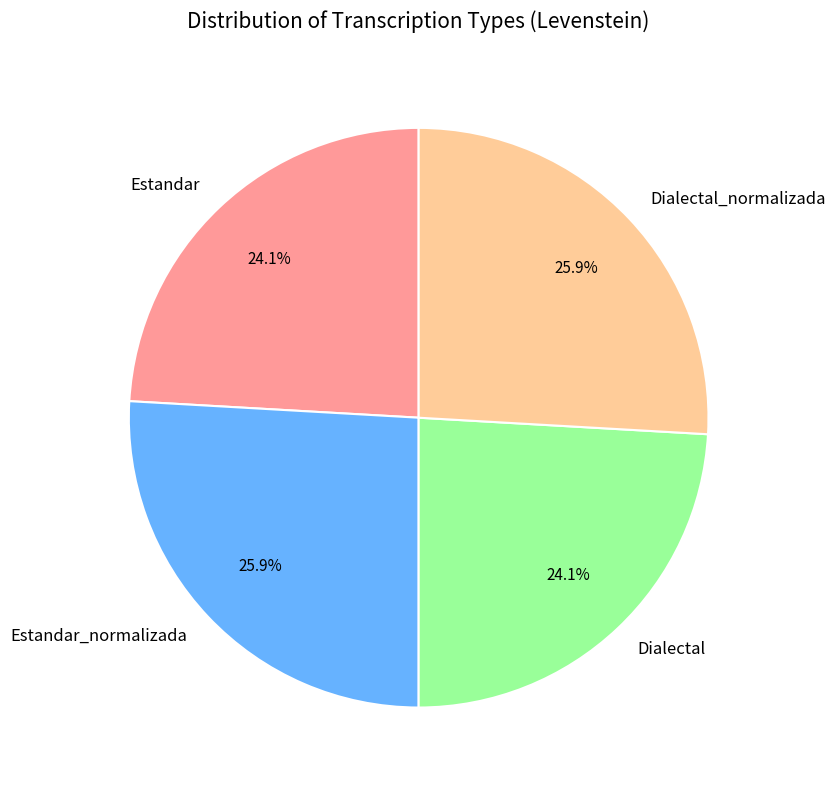

To the nearest percent, what percentage of the pie is Estandar?

24%